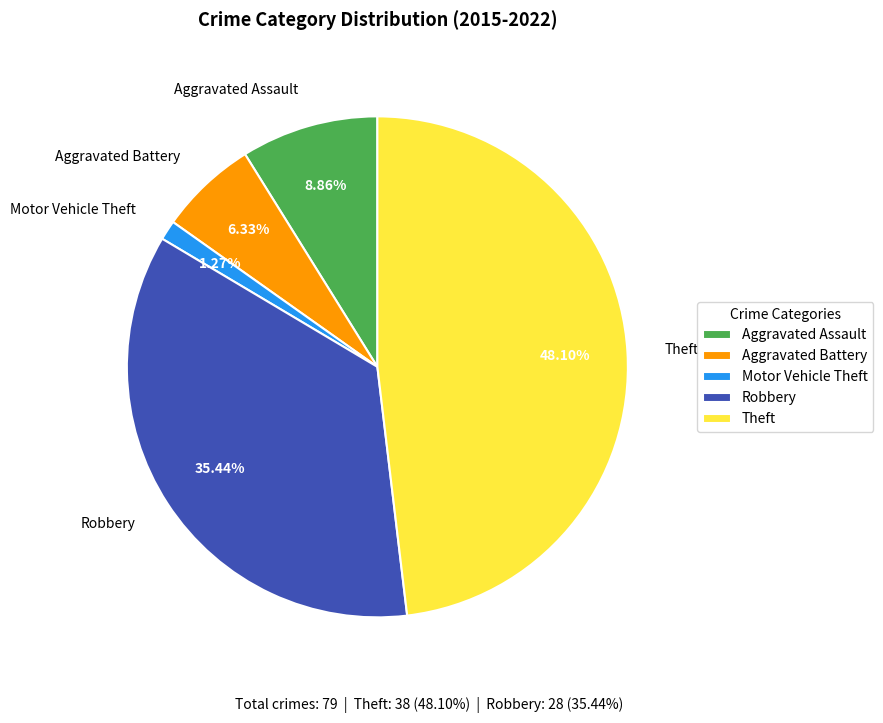

How many segments does this pie chart have?

5